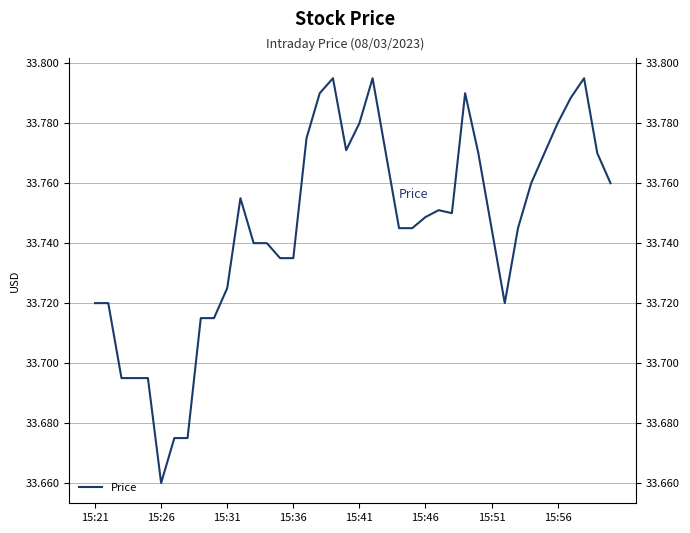

The value at 15:51 is 33.7. True or false?

True